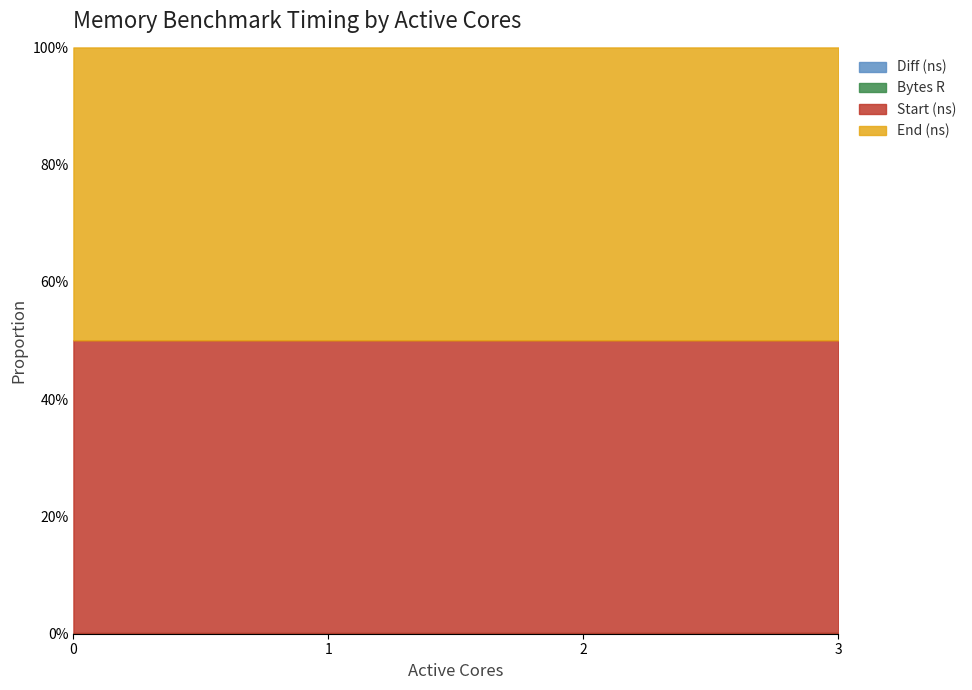

True or false: Diff (ns) has more than 1 points higher than both neighbors.

False